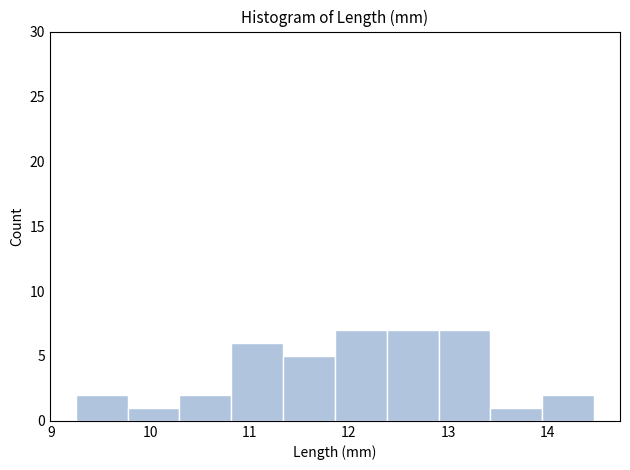

Reading left to right, transcribe this chart: for each bar, give the range it covers on the x-axis and its height. Neither the bar edges nor the heights are printed on the chart, so give them approximately, as read against the axes.

9.3 to 9.8: 2
9.8 to 10.3: 1
10.3 to 10.8: 2
10.8 to 11.3: 6
11.3 to 11.9: 5
11.9 to 12.4: 7
12.4 to 12.9: 7
12.9 to 13.4: 7
13.4 to 13.9: 1
13.9 to 14.5: 2